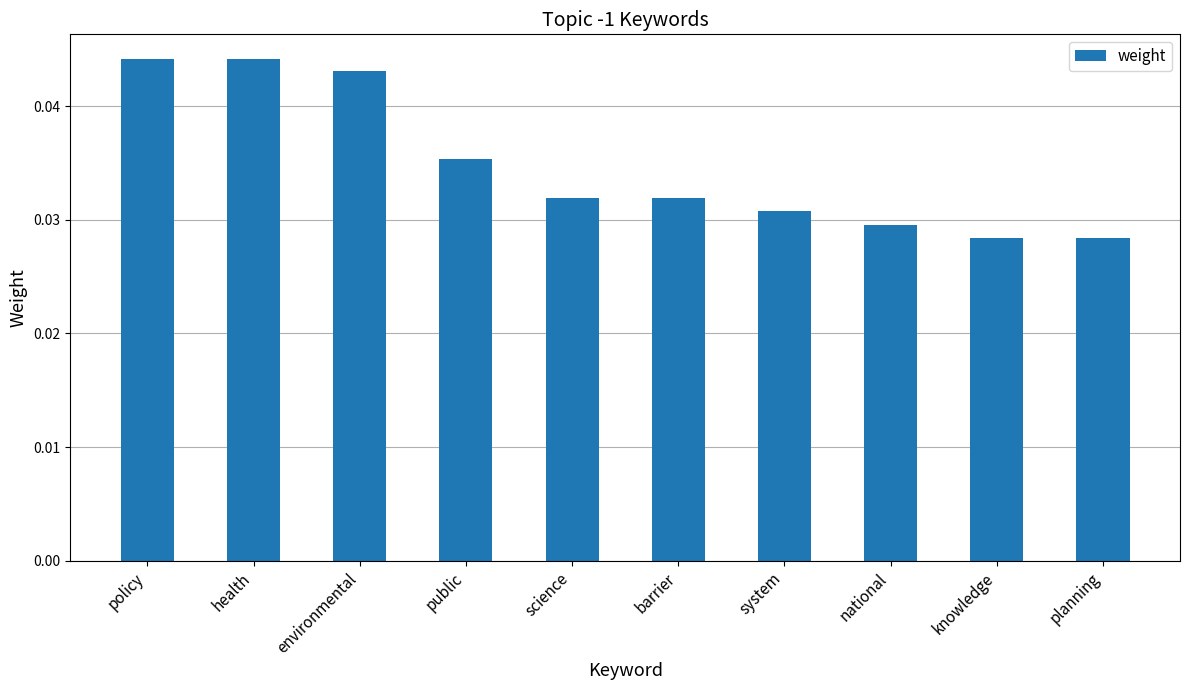

Count the values in the range 0 to 1.

10